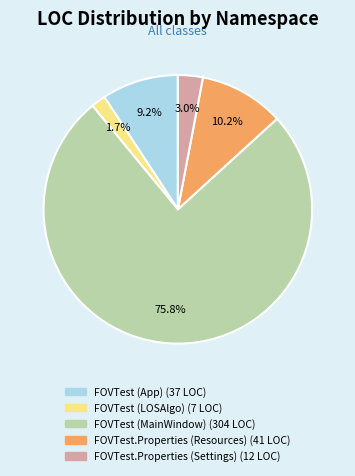

Which has a higher value, FOVTest (App) or FOVTest.Properties (Resources)?

FOVTest.Properties (Resources)